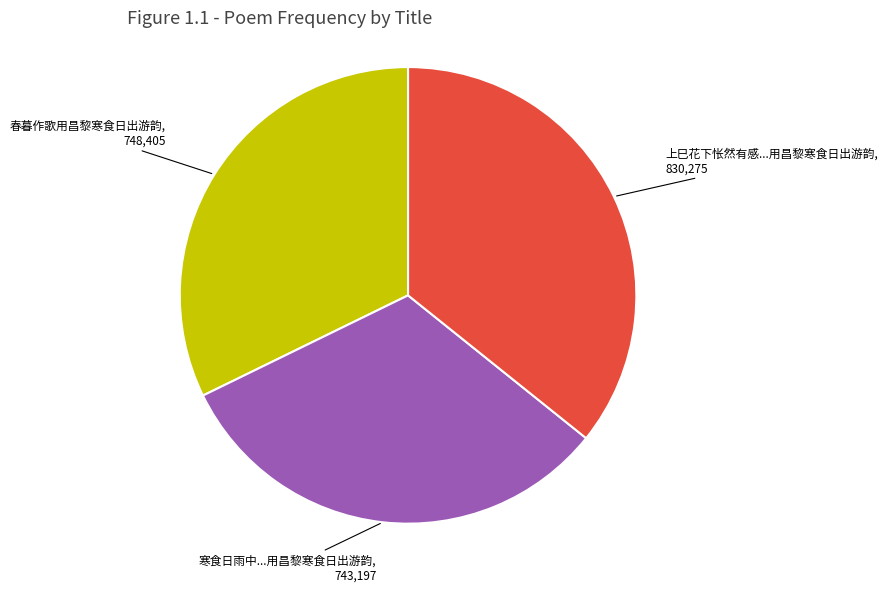

True or false: 春暮作歌用昌黎寒食日出游韵 accounts for 32% of the total.

True